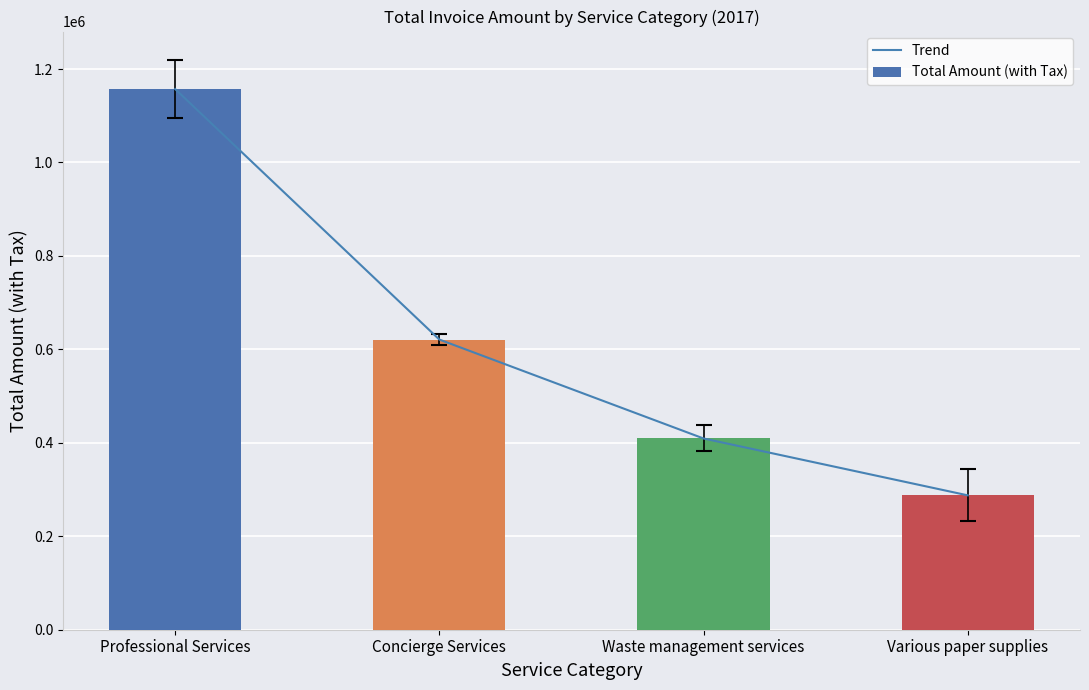

What is the label of the 4th bar from the left?

Various paper supplies